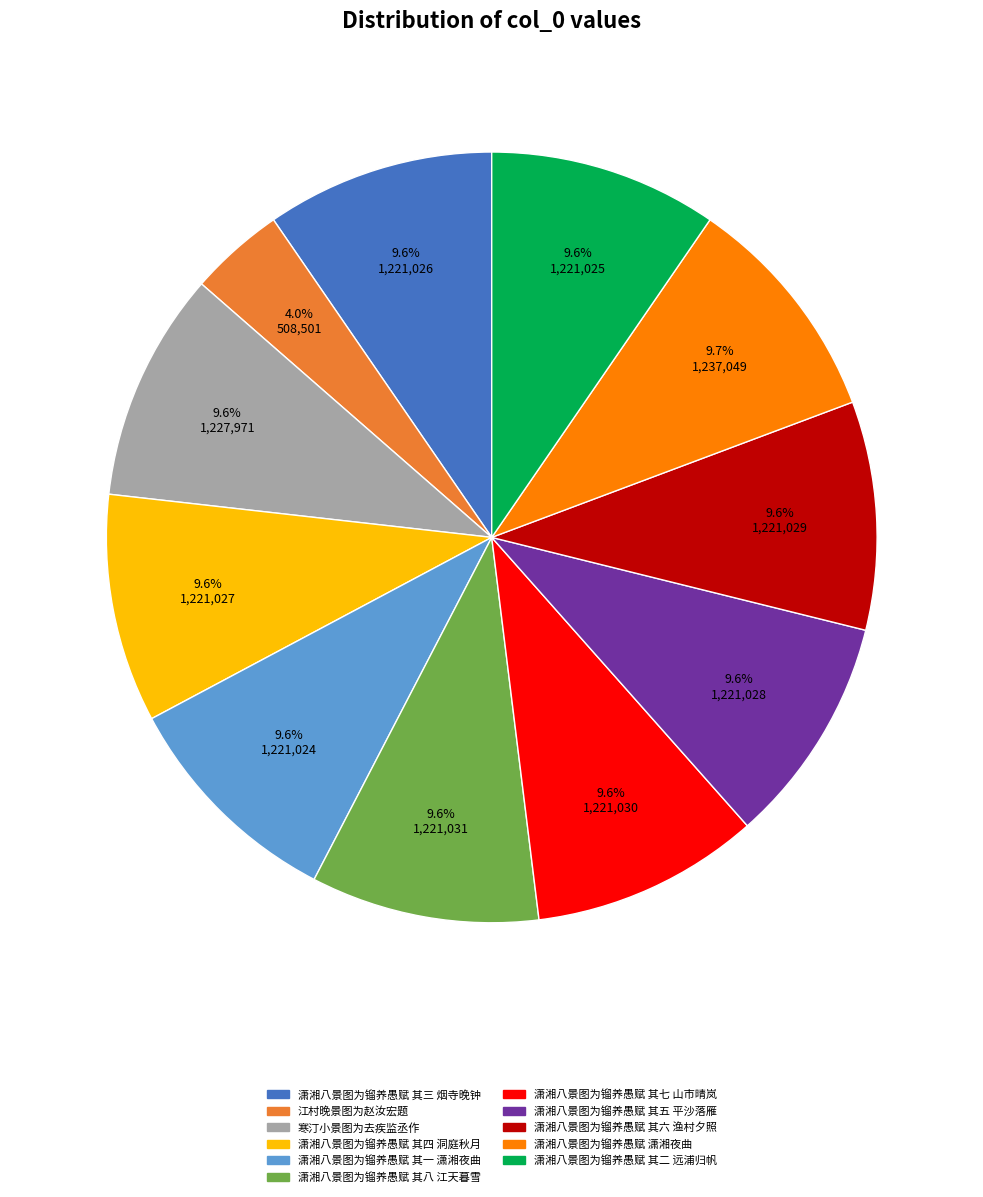

Approximately how many times larger is the value at 潇湘八景图为镏养愚赋 其四 洞庭秋月 compared to 潇湘八景图为镏养愚赋 其六 渔村夕照?

1.0